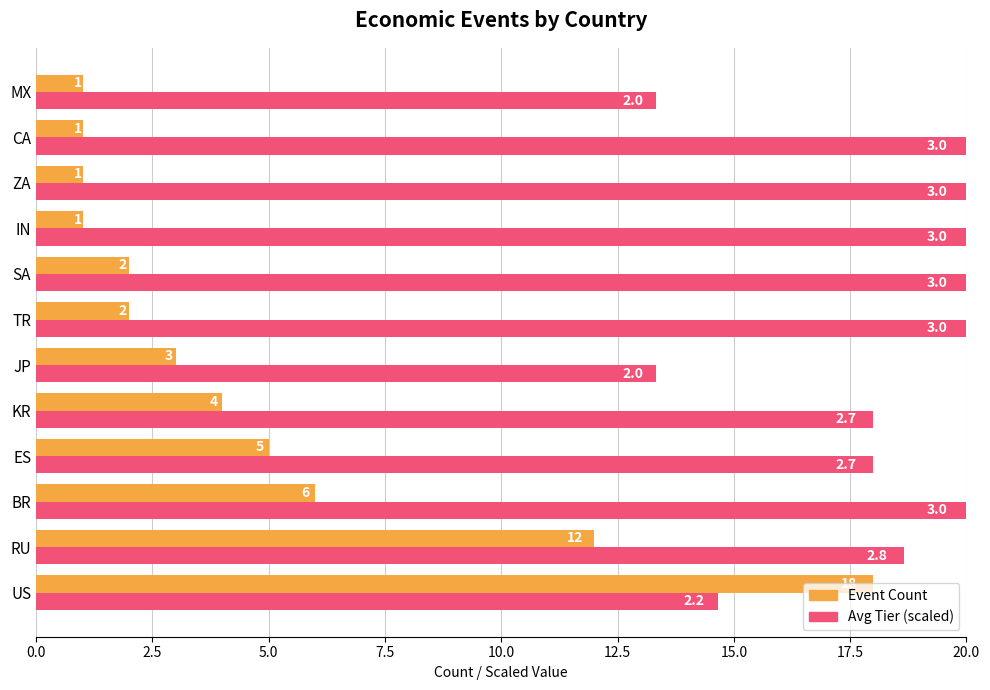

Which series has the largest range (max minus min)?

Event Count